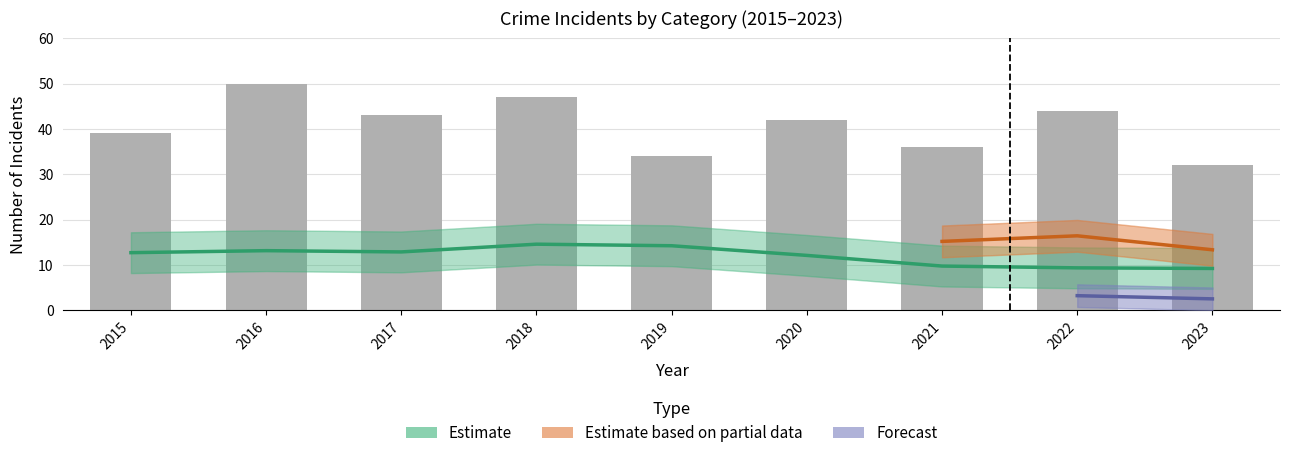

The Total series shows 84 at 2018. True or false?

False